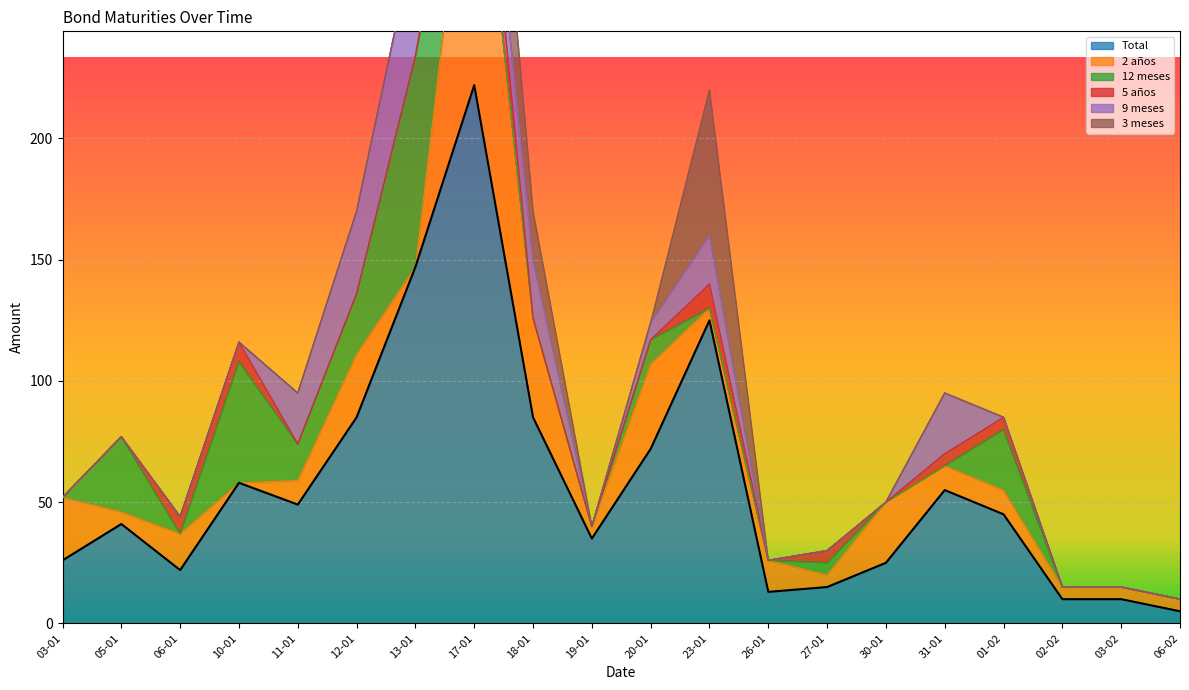

What is the highest value of the Total series?

222